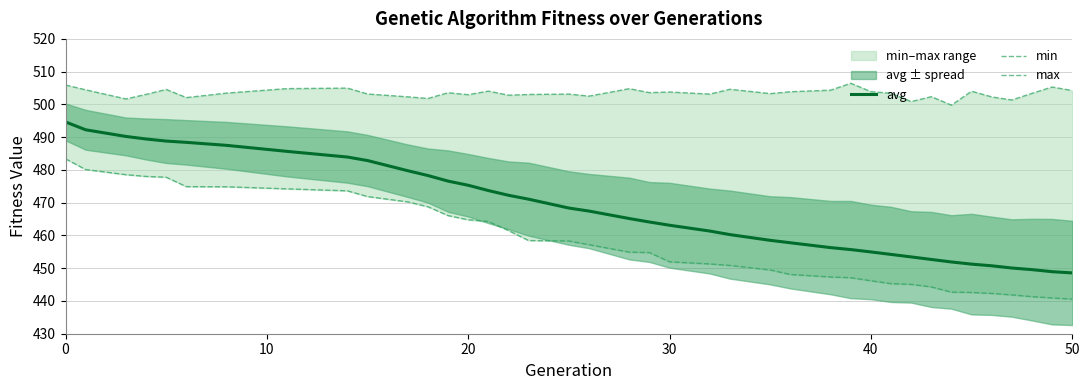

What is the smallest value displayed?

440.6